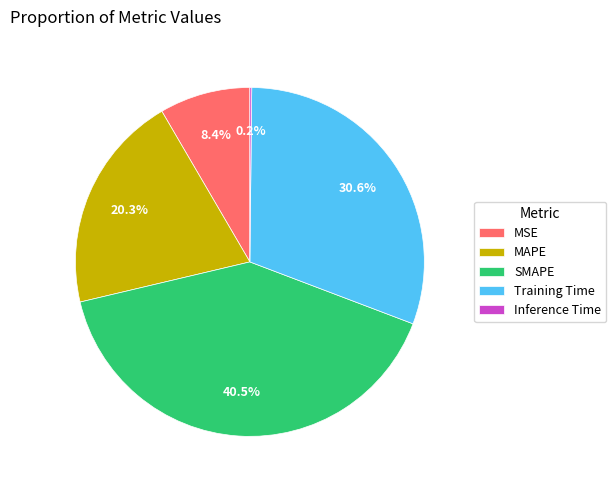

To the nearest percent, what is the combined percentage of MAPE and SMAPE?

61%